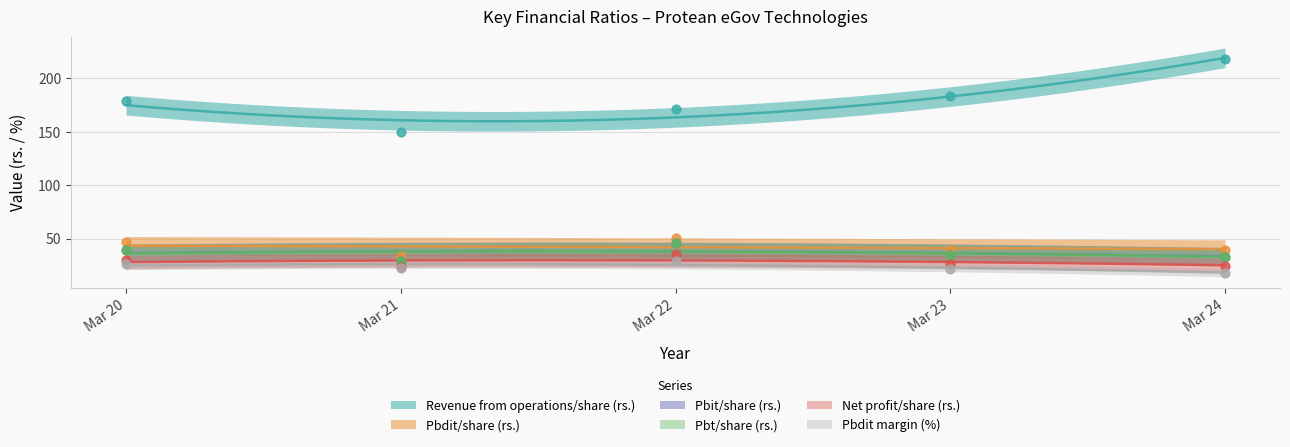

Is the value of Net profit/share (rs.) at Mar 23 greater than the value of Pbdit/share (rs.) at Mar 23?

No